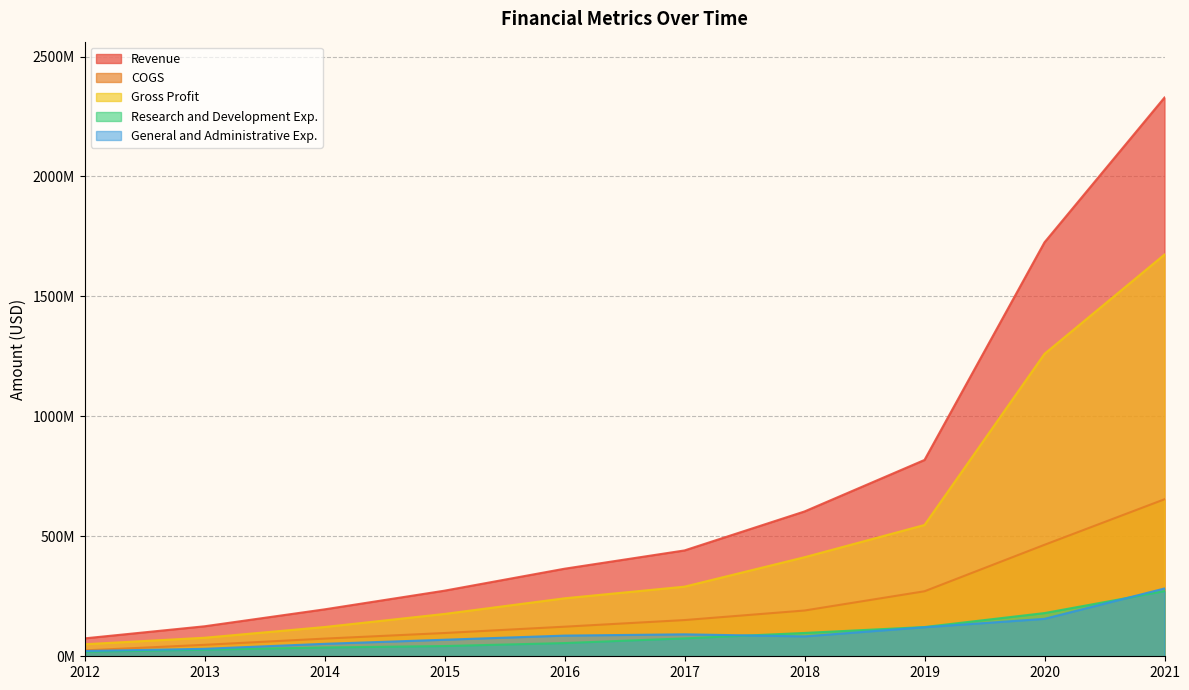

What is the total value across all series at 2019?

1879770000